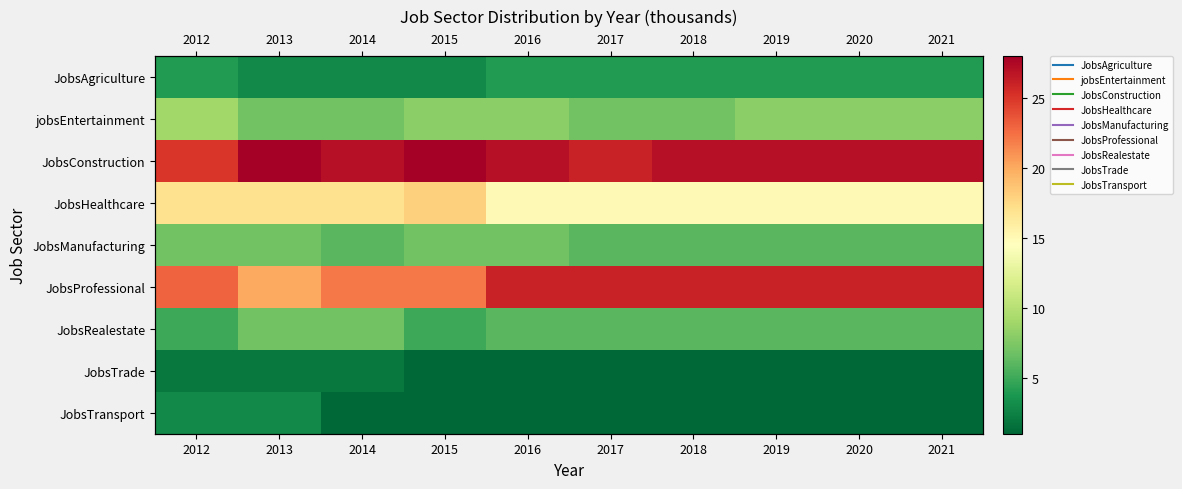

At which label does JobsConstruction first exceed 27?

2013